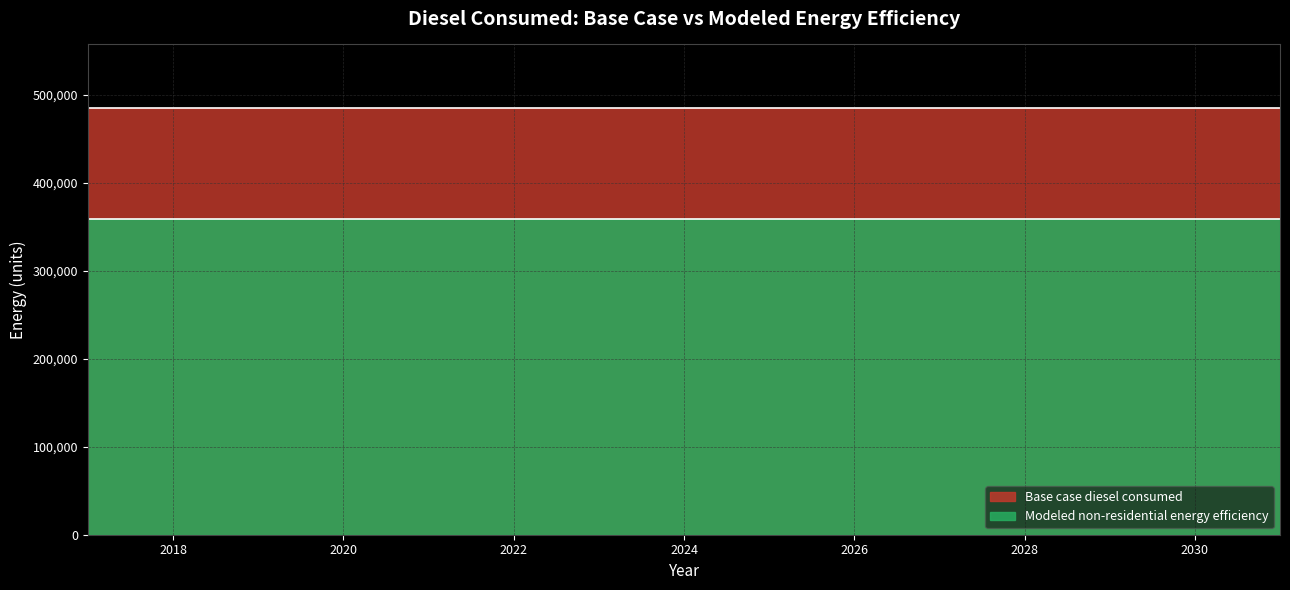

The value of Modeled non-residential energy efficiency at 2029 is 358728.3. True or false?

True